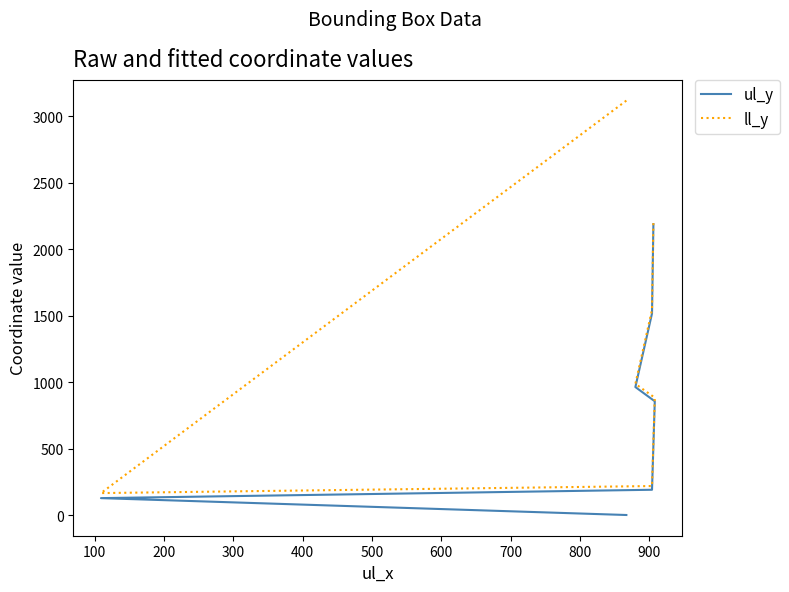

True or false: ul_y and ll_y cross at least once.

False